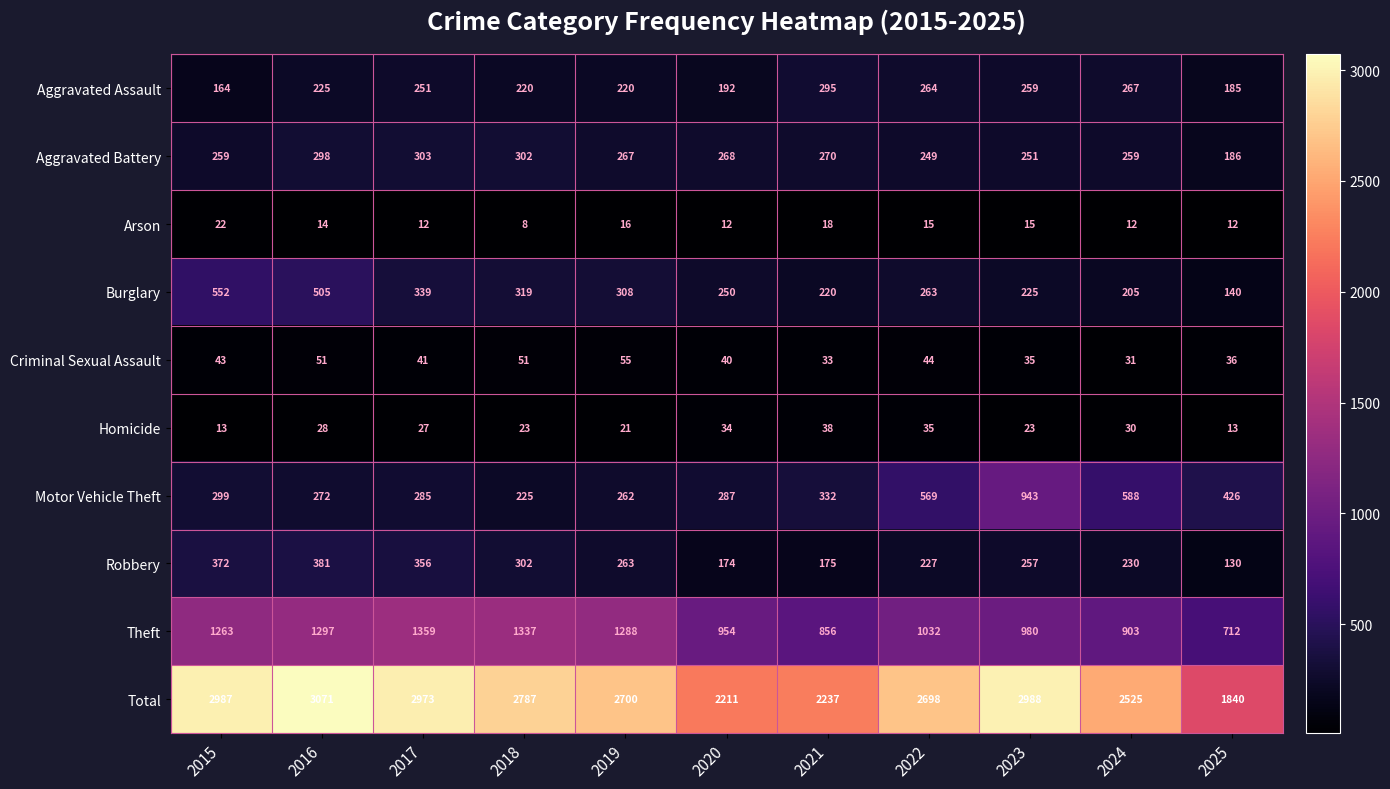

What is the total value across all series at 2017?

5946